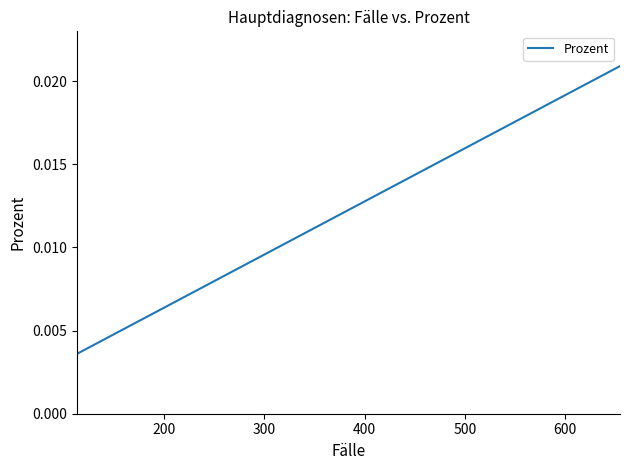

How many categories are shown in the chart?

40